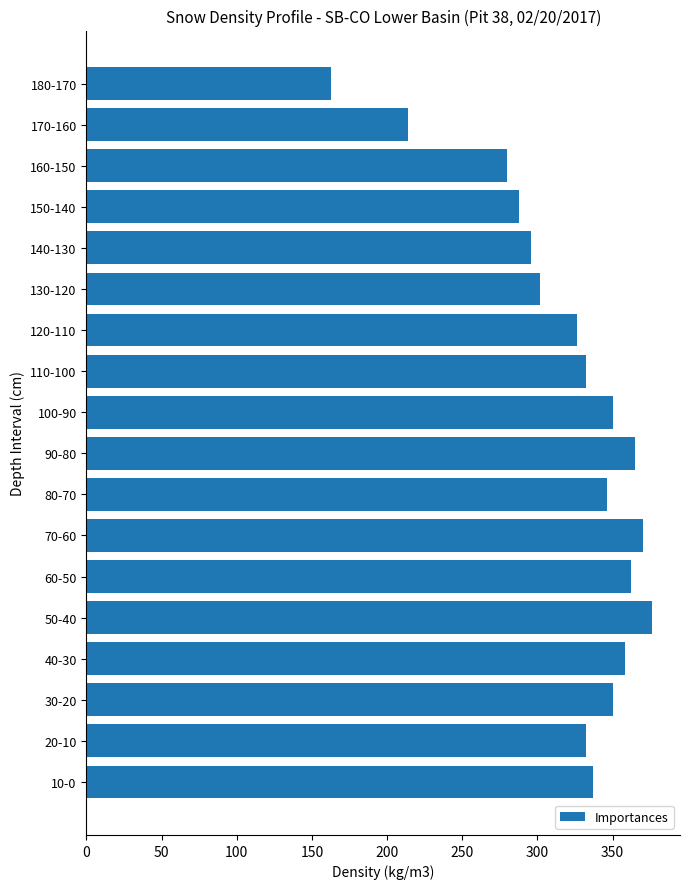

How many series are shown in this chart?

1